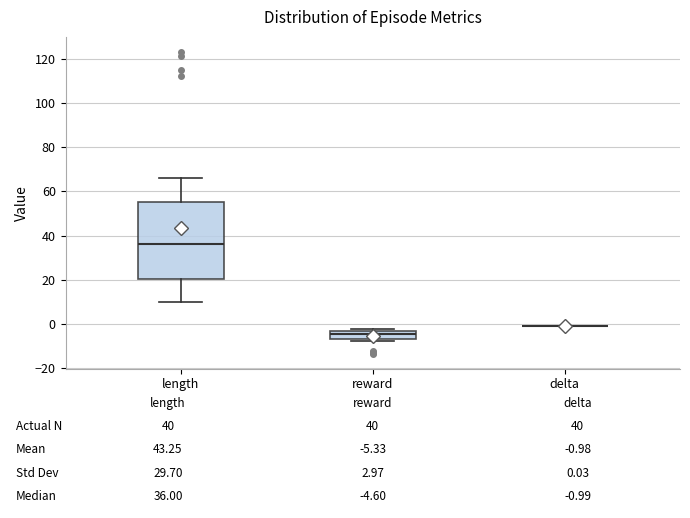

Which box is the tallest, from its lower edge to its upper edge?

length